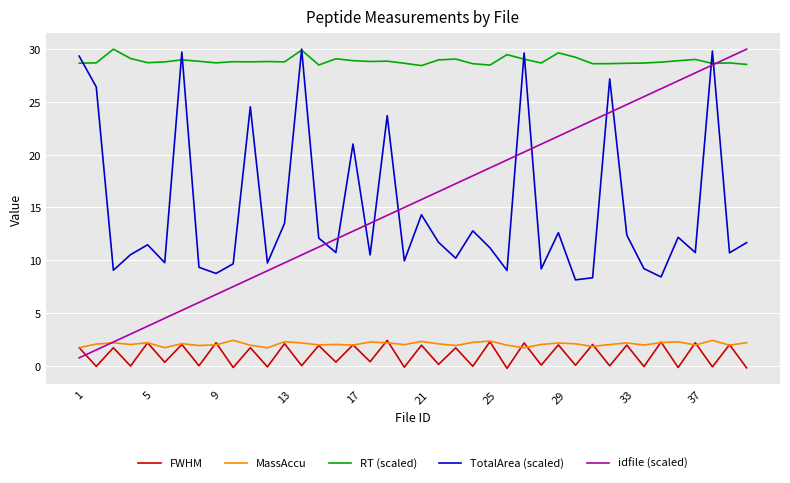

Which series has the largest total across all categories?

RT (scaled)